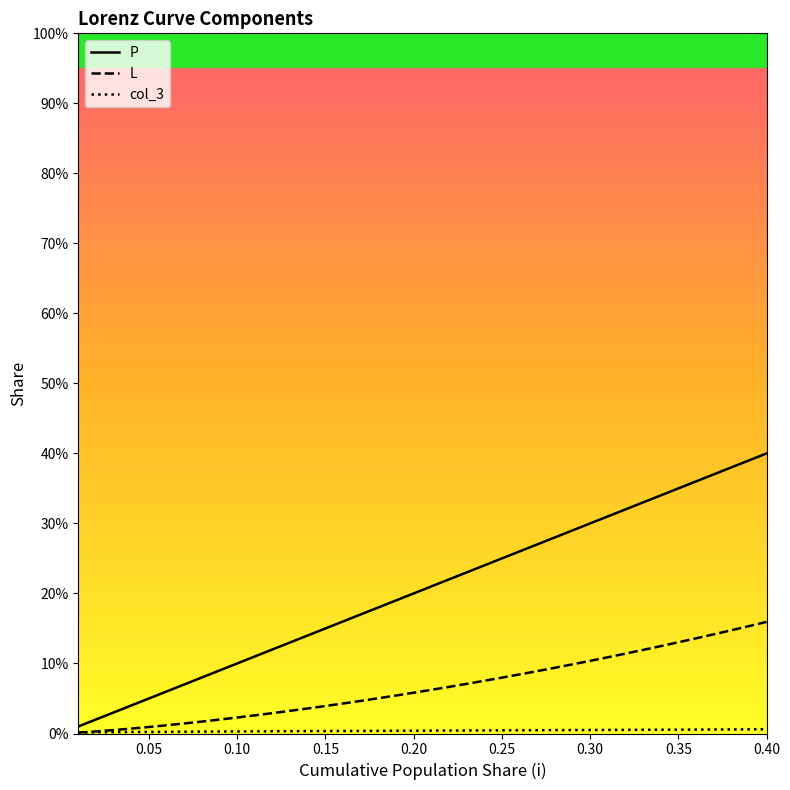

What is the difference between the second highest and minimum values in the L series?

0.2